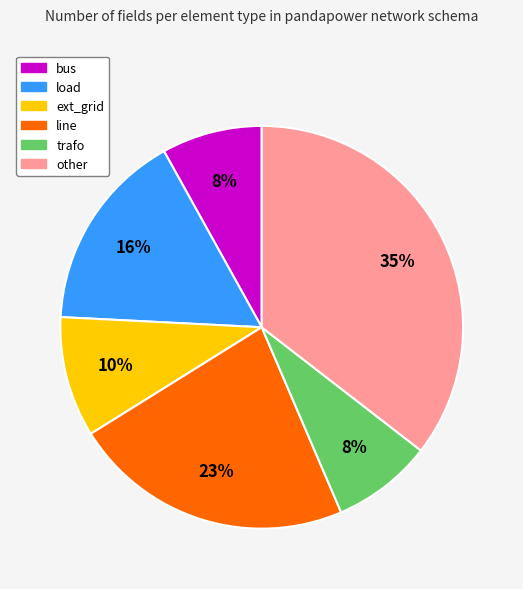

The trafo slice represents 14% of the pie. True or false?

False